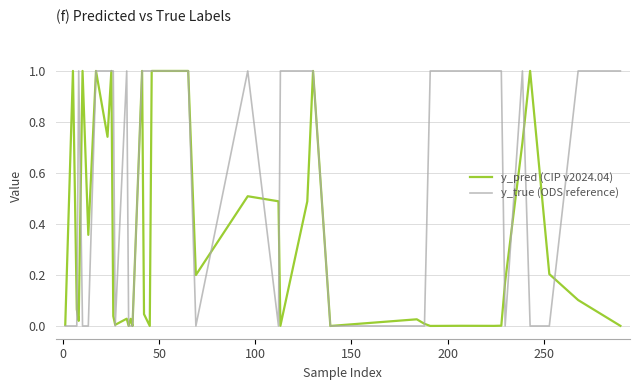

Rank the series by their average value, from highest to lowest.

y_true (ODS reference), y_pred (CIP v2024.04)